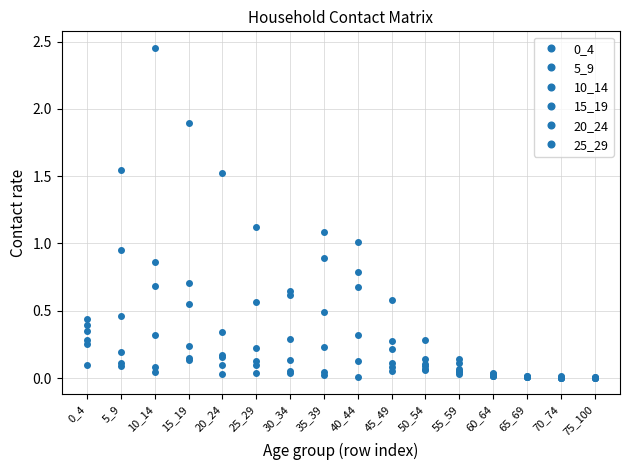

What is the difference between the maximum and second lowest values in the 15_19 series?

1.9